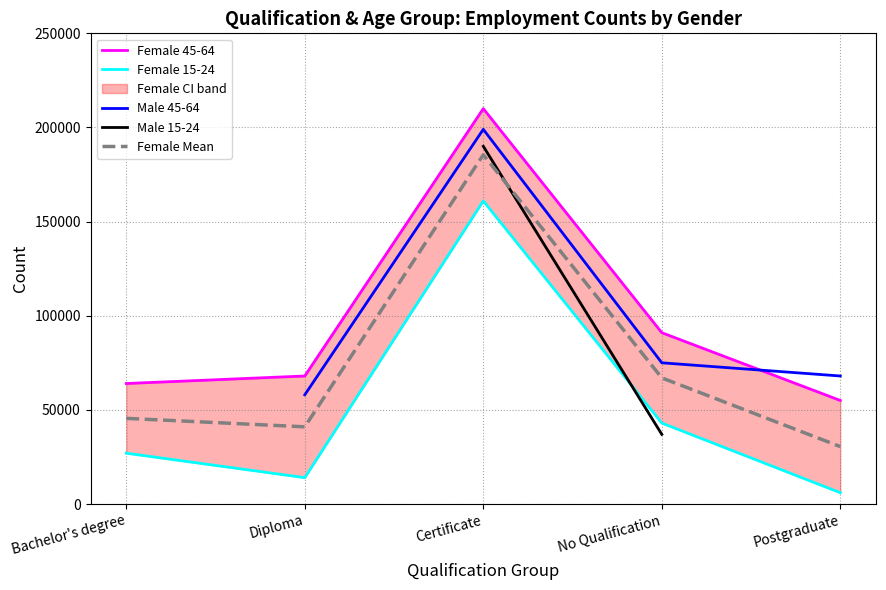

True or false: Female 45-64 and Male 45-64 intersect in this chart.

True